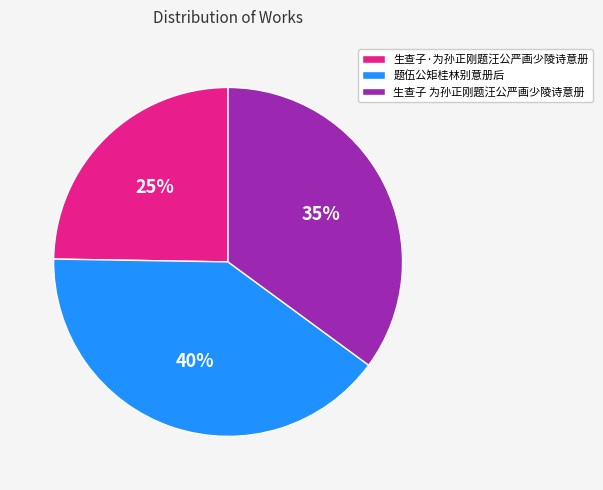

Does any single category account for the majority?

No